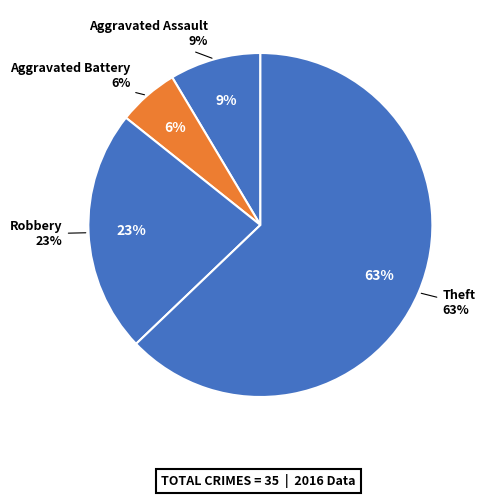

To the nearest percent, what is the difference between the Theft and Robbery slice percentages?

40%